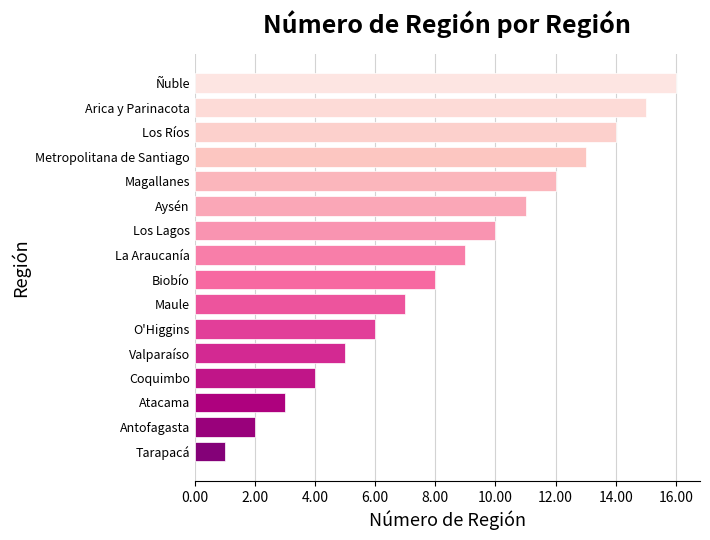

True or false: the data shows 4 at O'Higgins.

False